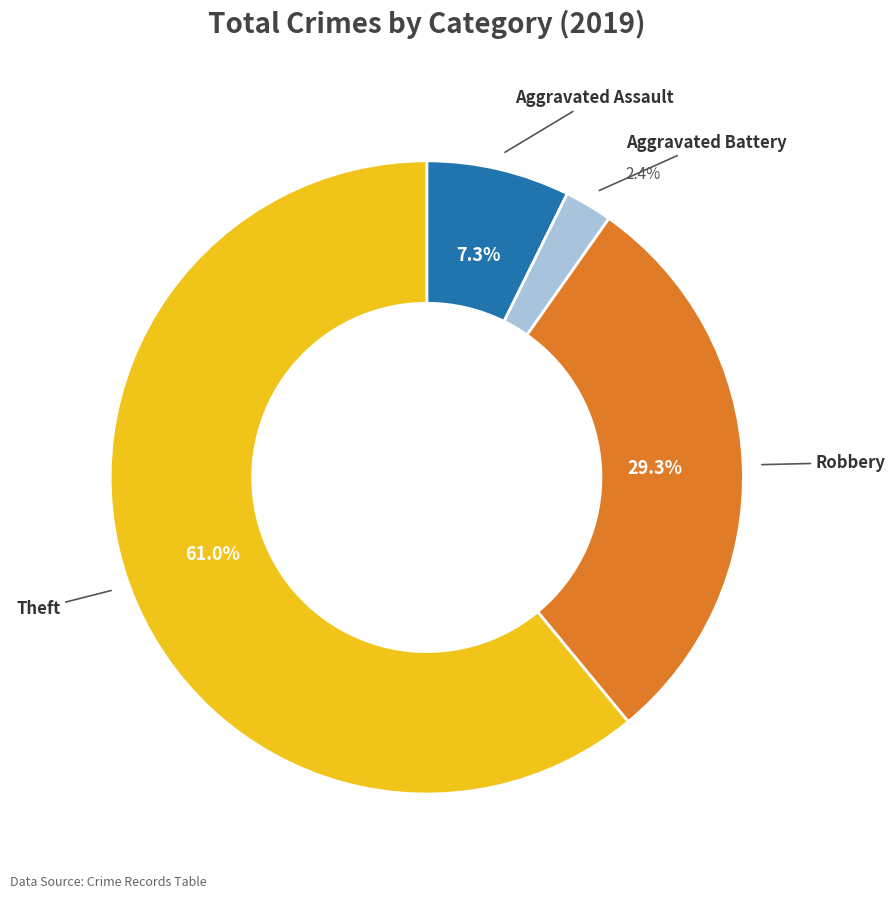

Which slice is the largest?

Theft